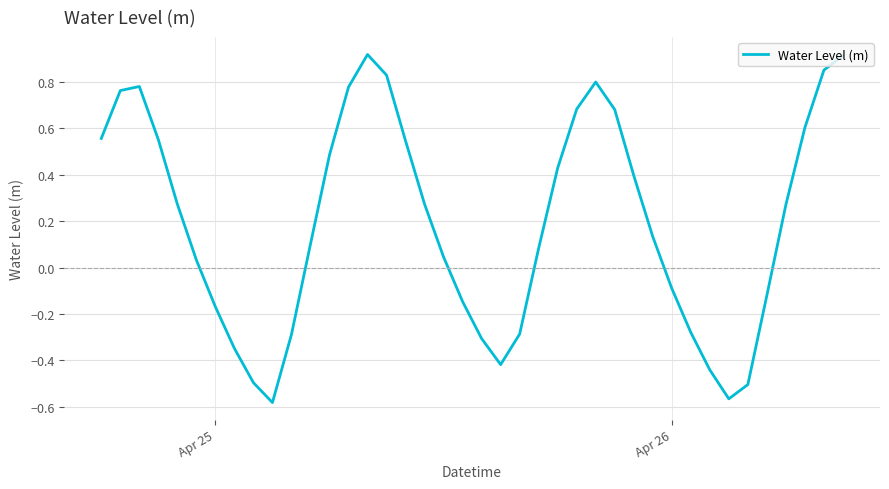

What is the difference between the maximum and minimum values?

1.5